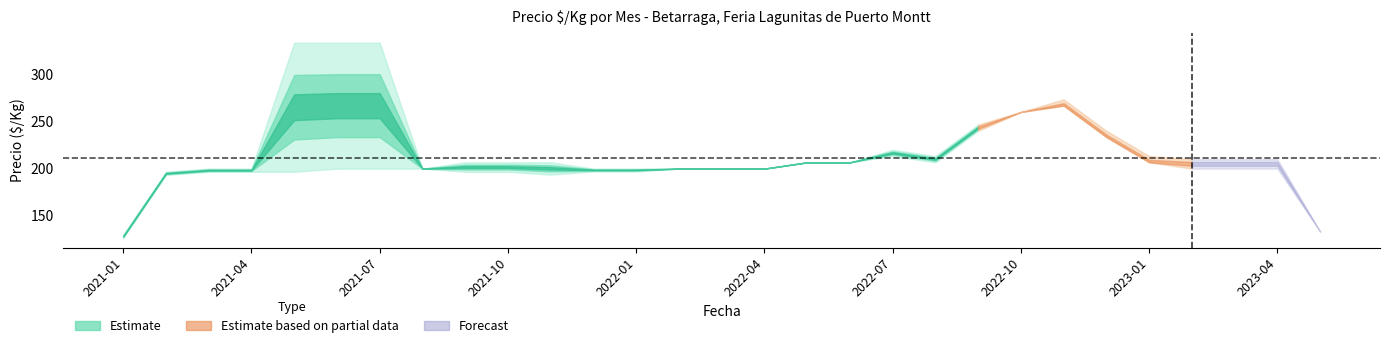

Is it true that Precio_min equals 200 at 2021-11?

True